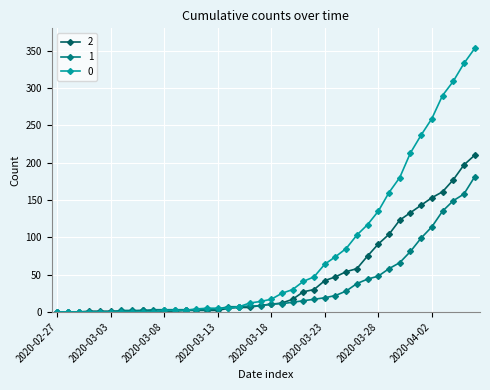

What is the maximum value shown in the chart?

353